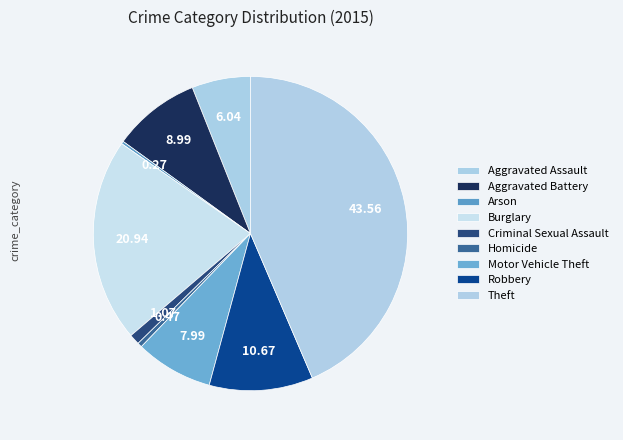

Which category has the smallest portion of the pie?

Arson